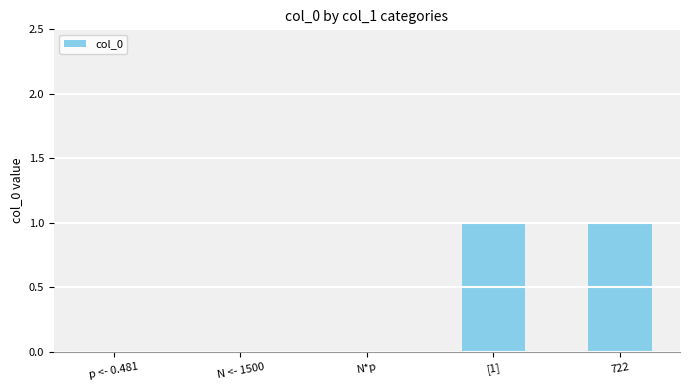

What is the change in value from N*p to 722?

+1